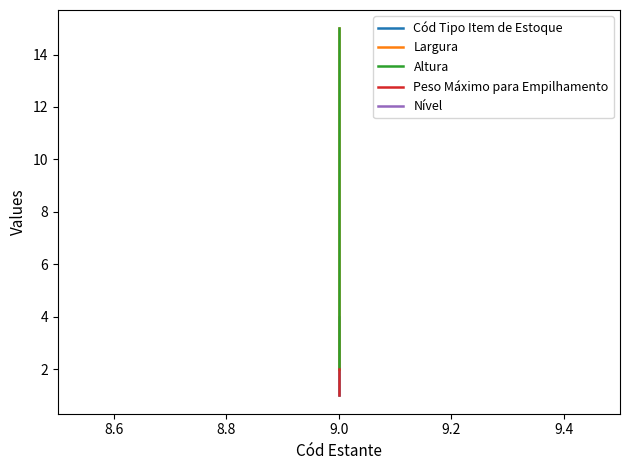

At how many categories does at least one series exceed 5?

1